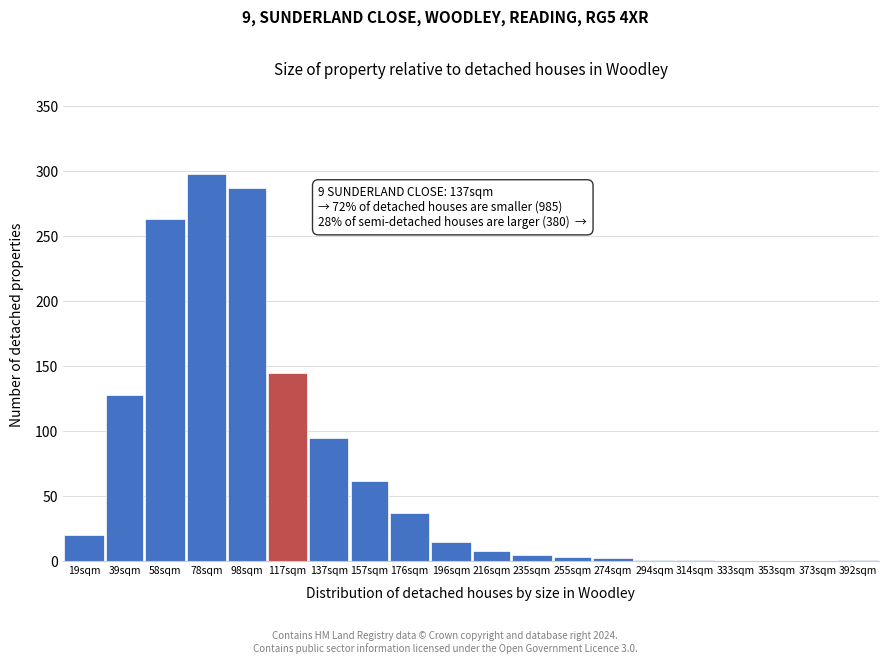

True or false: the data shows 1 at 314sqm.

True